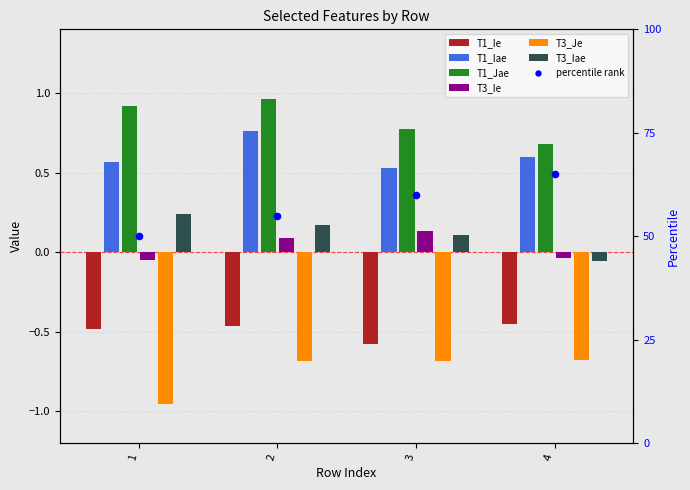

Which series has the largest total across all categories?

T1_Jae